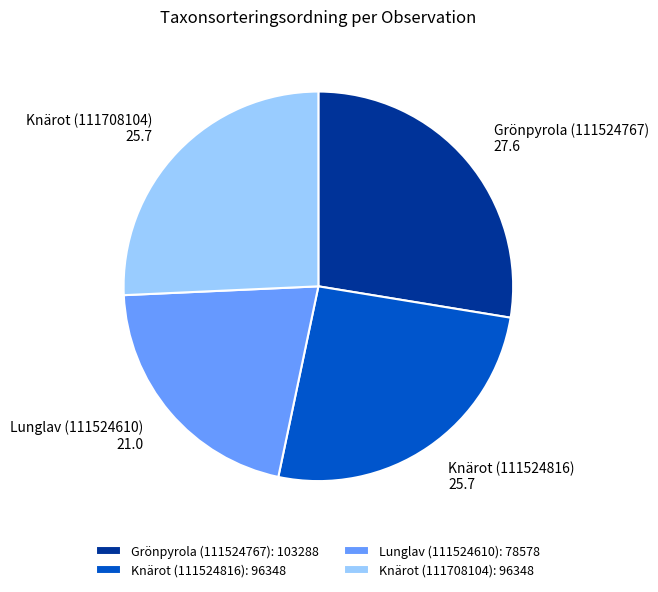

True or false: Grönpyrola (111524767) accounts for 28% of the total.

True